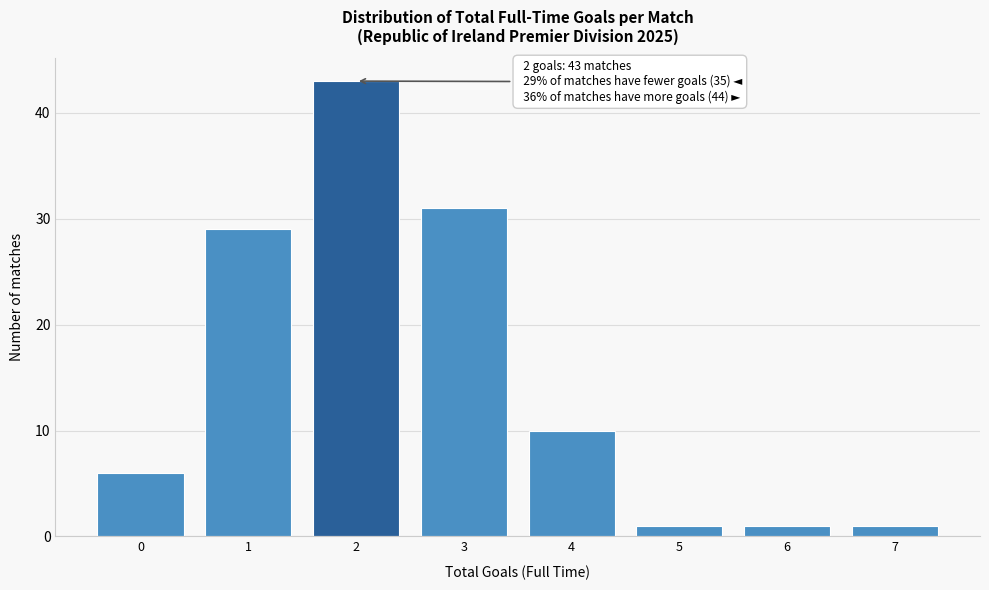

Over which range of the x-axis is the bar tallest?

1.5 to 2.5